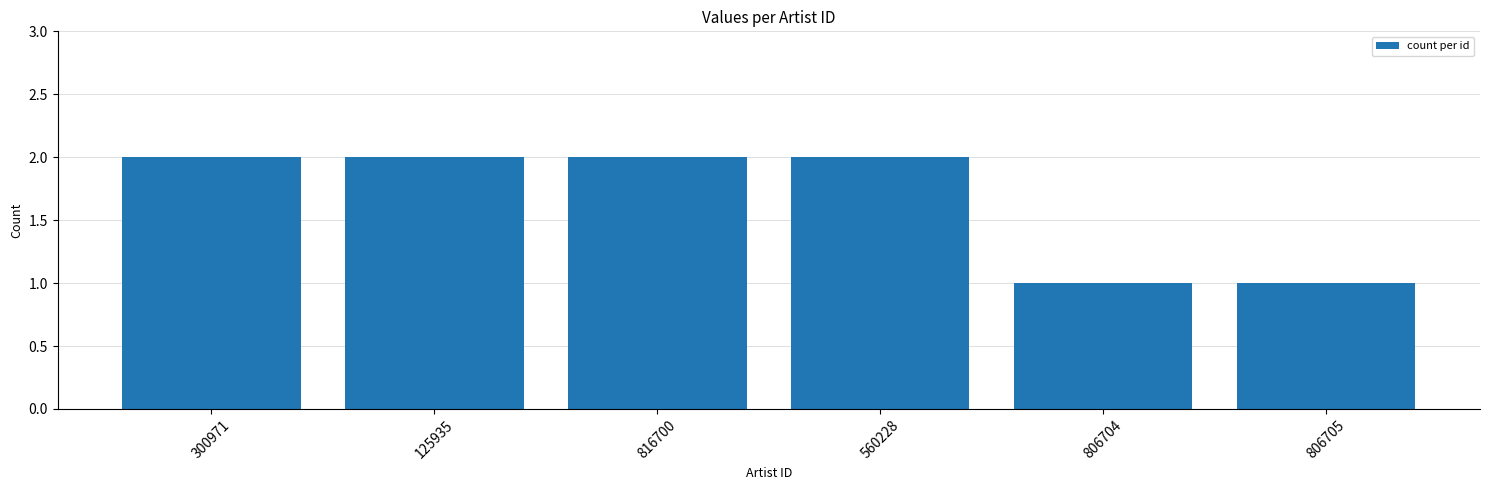

How many data points does each series have?

6